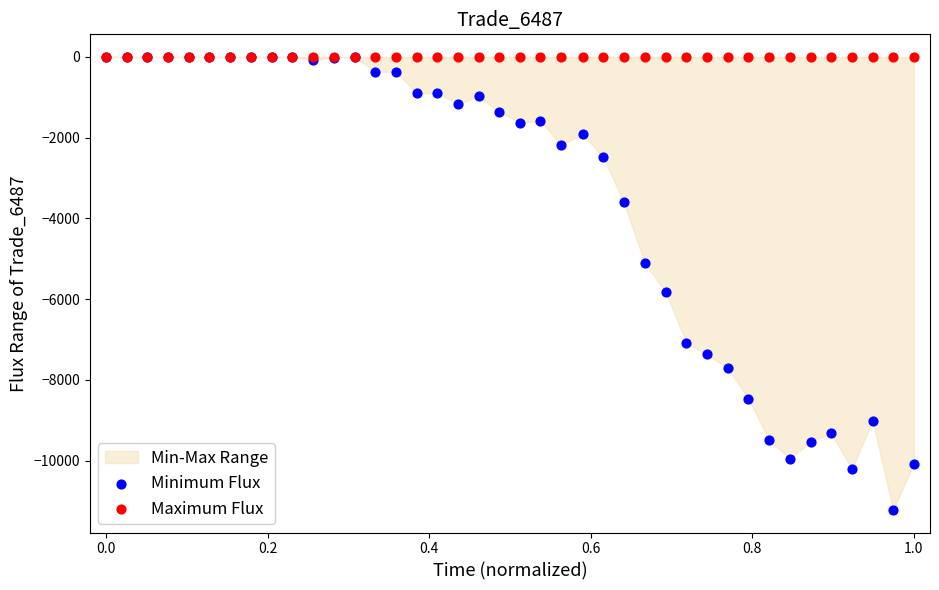

In the Minimum Flux series, what Y value is closest to -5609?

-5824.3